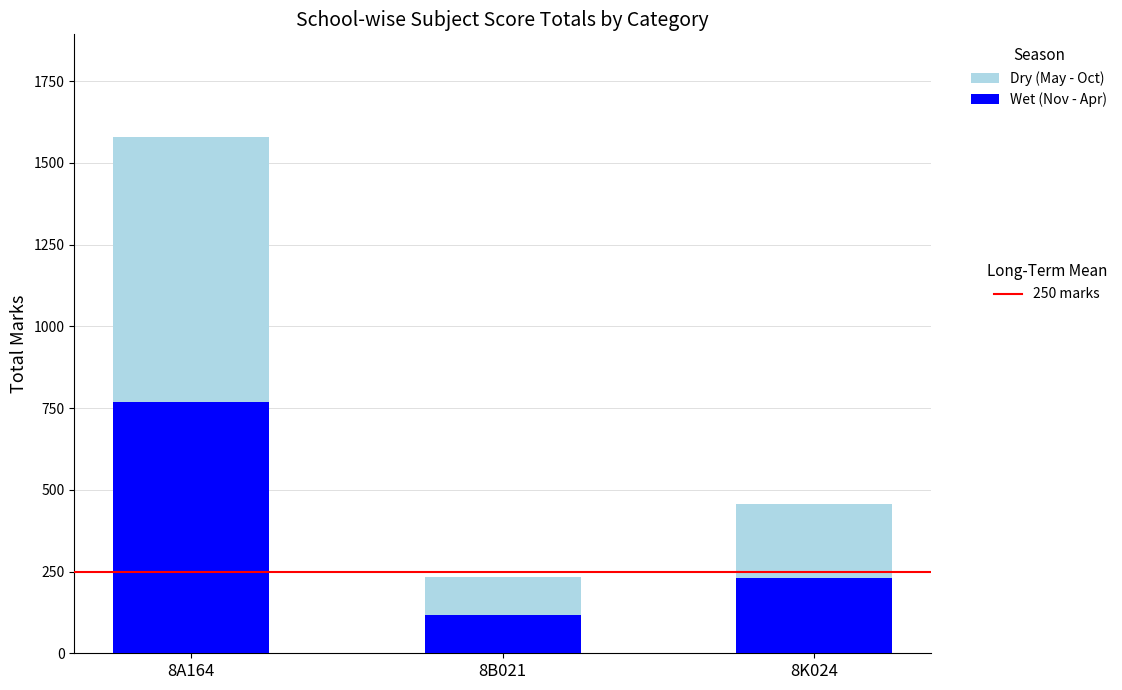

At which category is the sum across all series the highest?

8A164